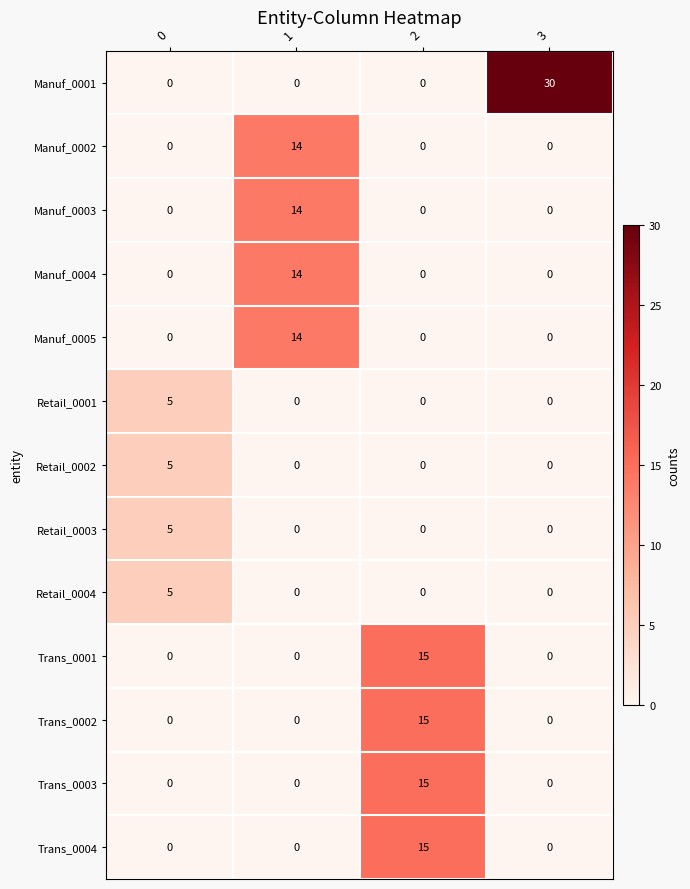

How many Manuf_0004 values are between 0 and 14?

4